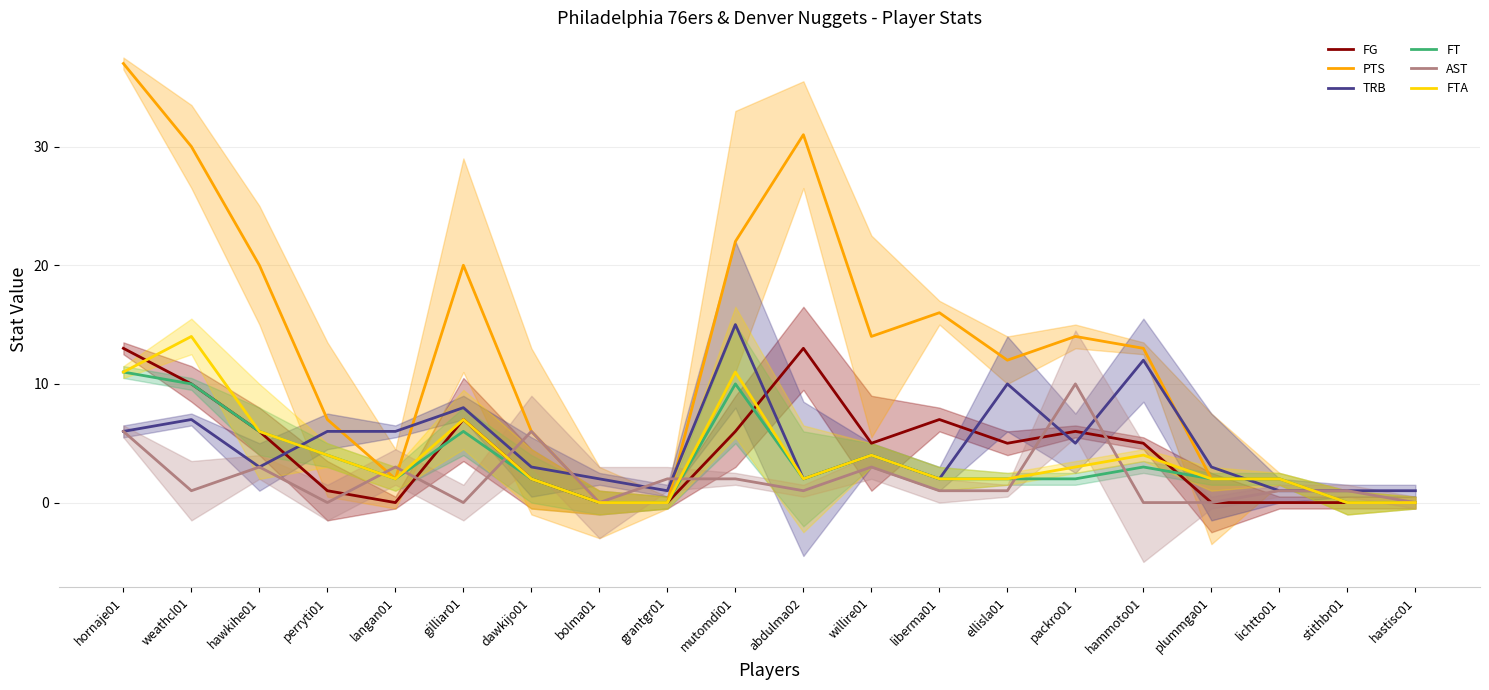

In FG, how many points are lower than both neighbors (excluding endpoints)?

3